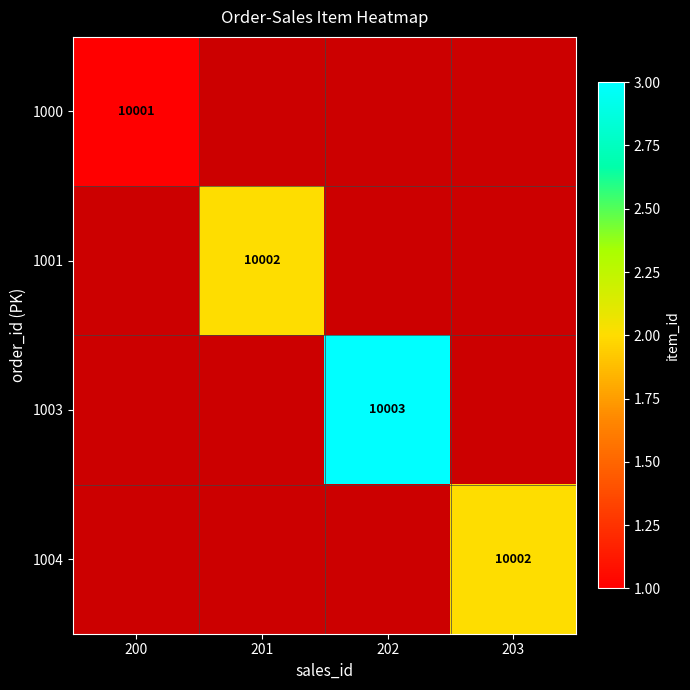

How many categories are shown in the chart?

4